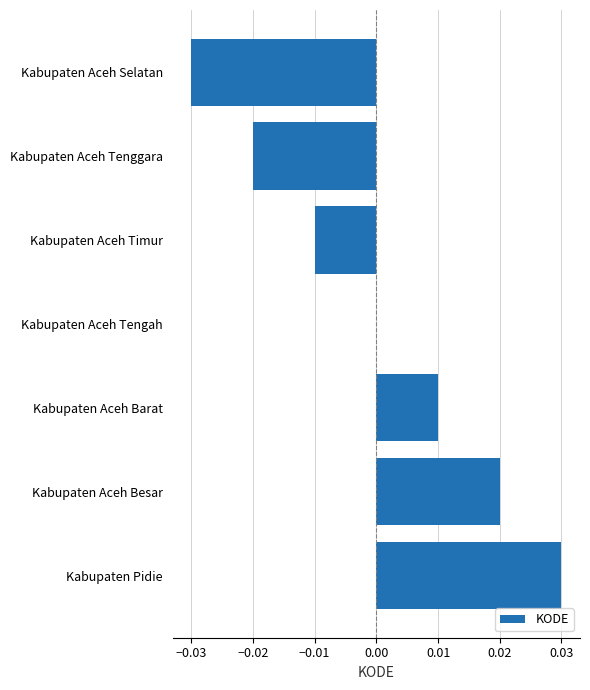

Count the number of categories in the chart.

7